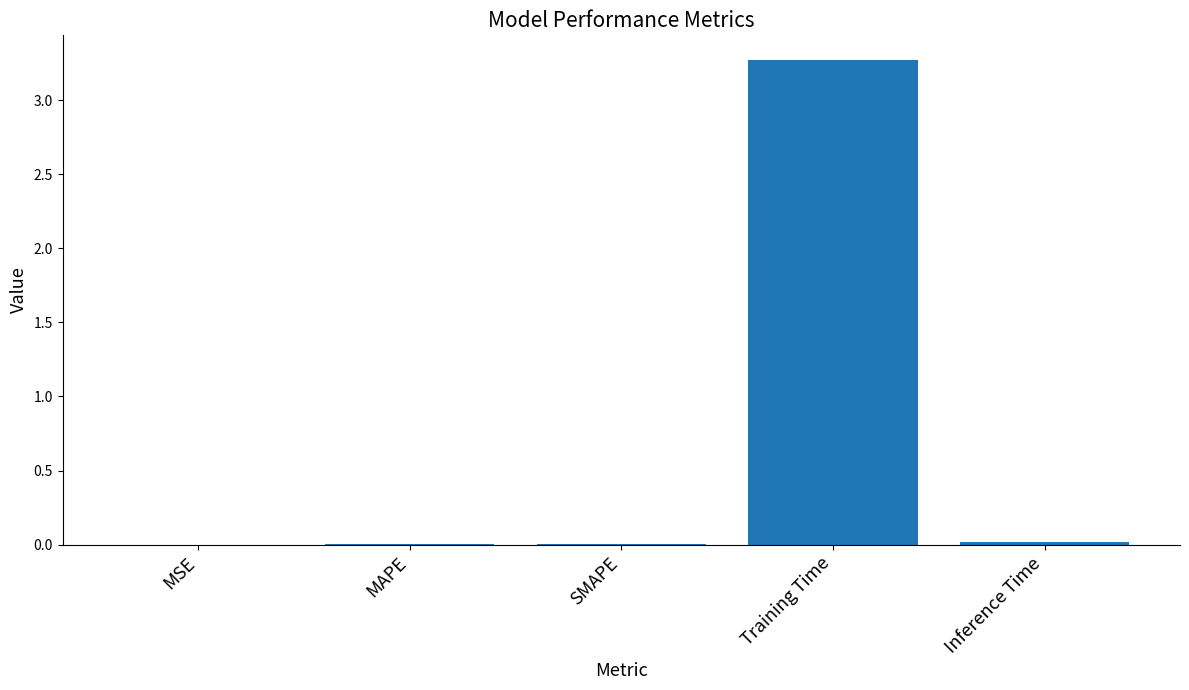

What is the greatest value displayed?

3.3